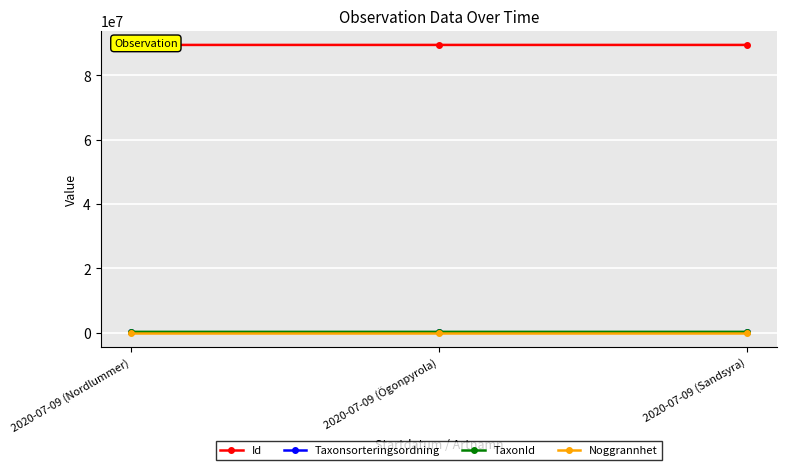

What position from the left is 2020-07-09 (Nordlummer)?

1